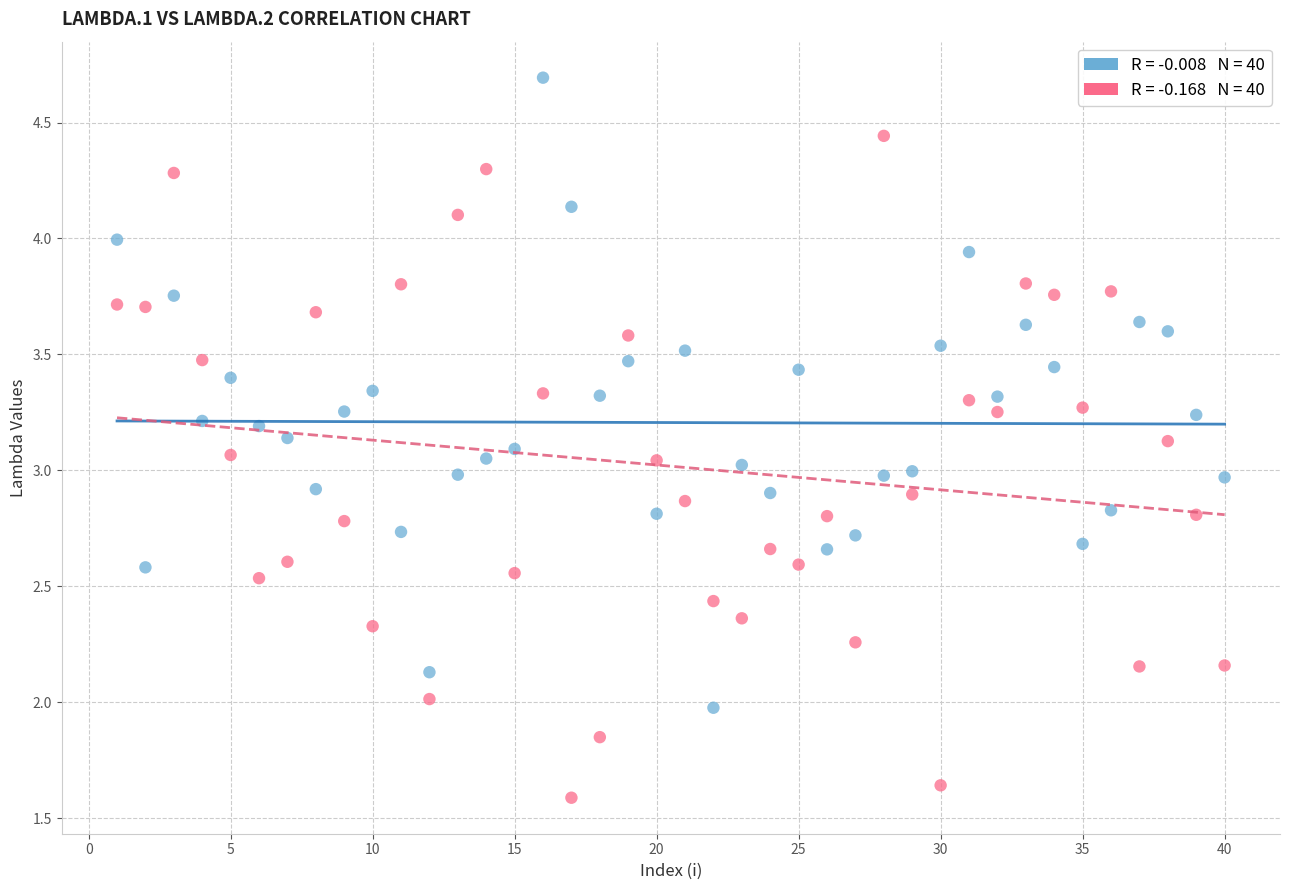

Across all data points, what is the range of X values (max minus min)?

39.0